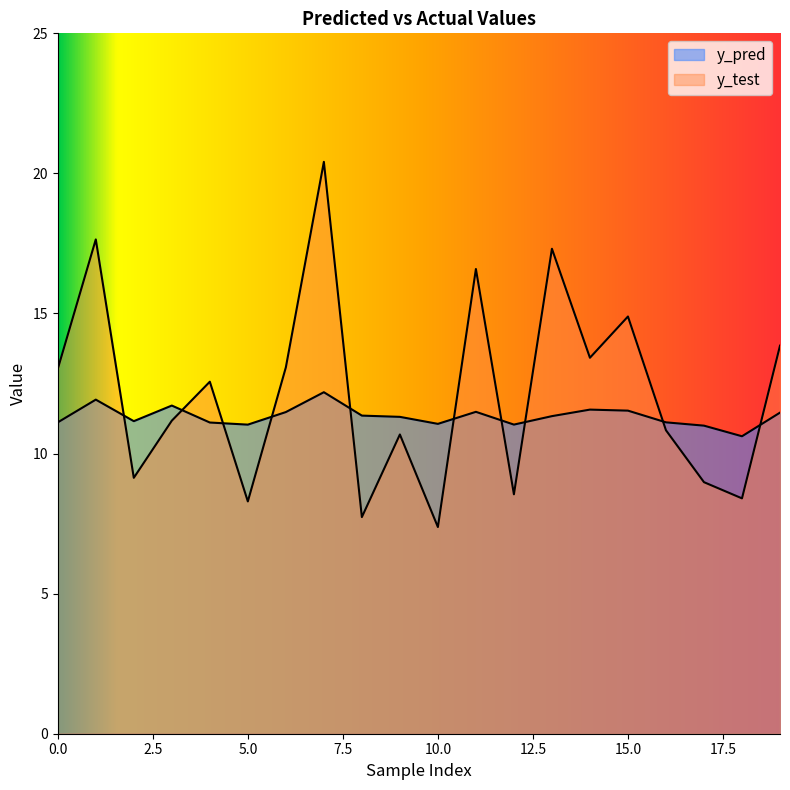

How many interior local valleys does the y_pred series have?

5